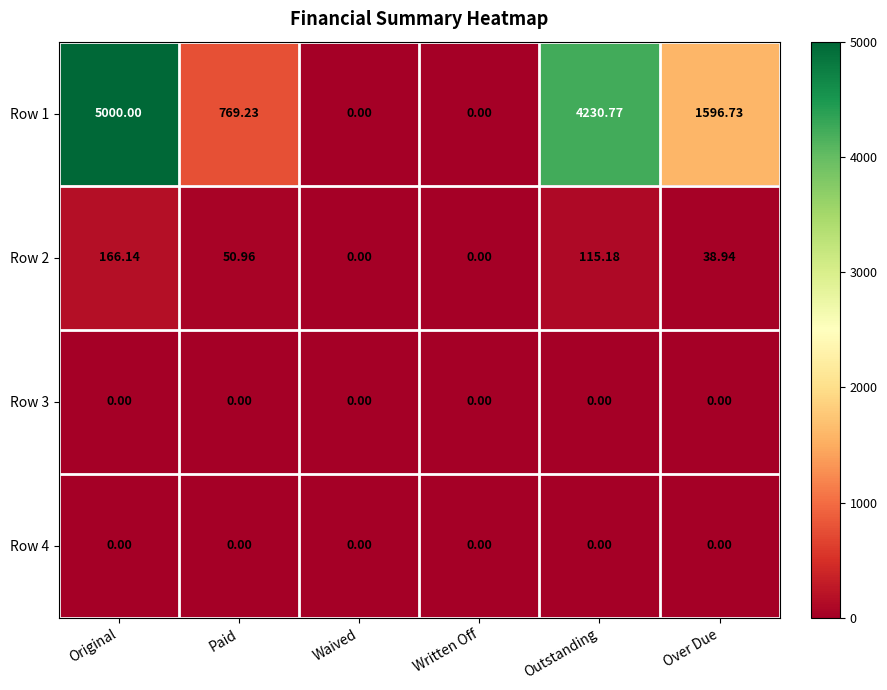

At which category is the sum across all series the highest?

Original